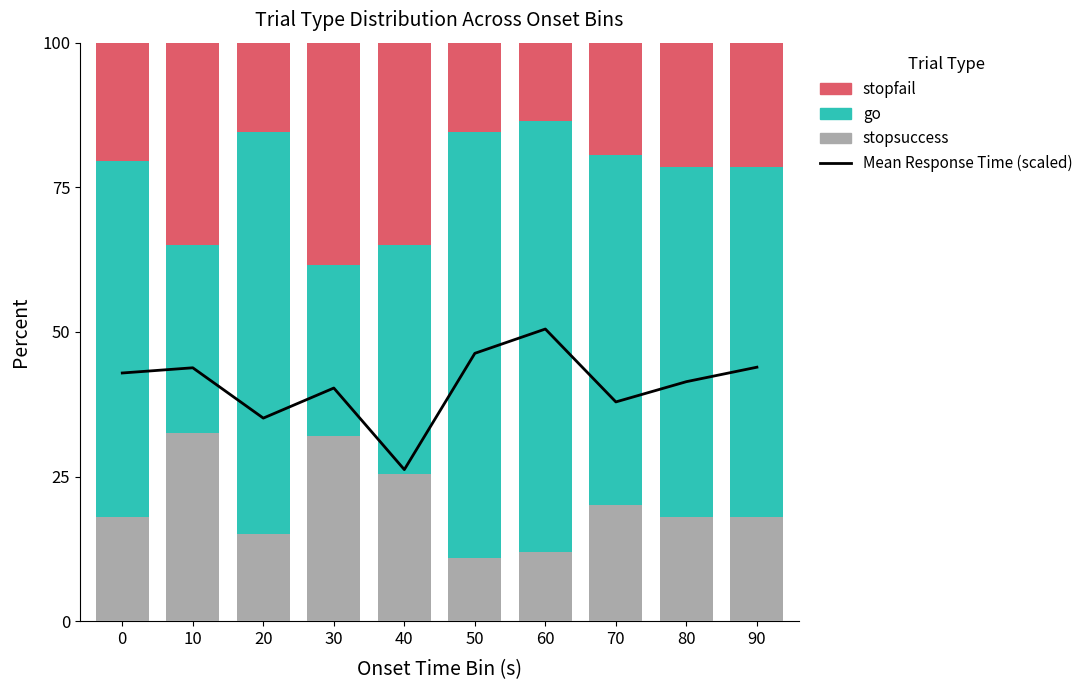

What is the total value across all series at 90?

143.9